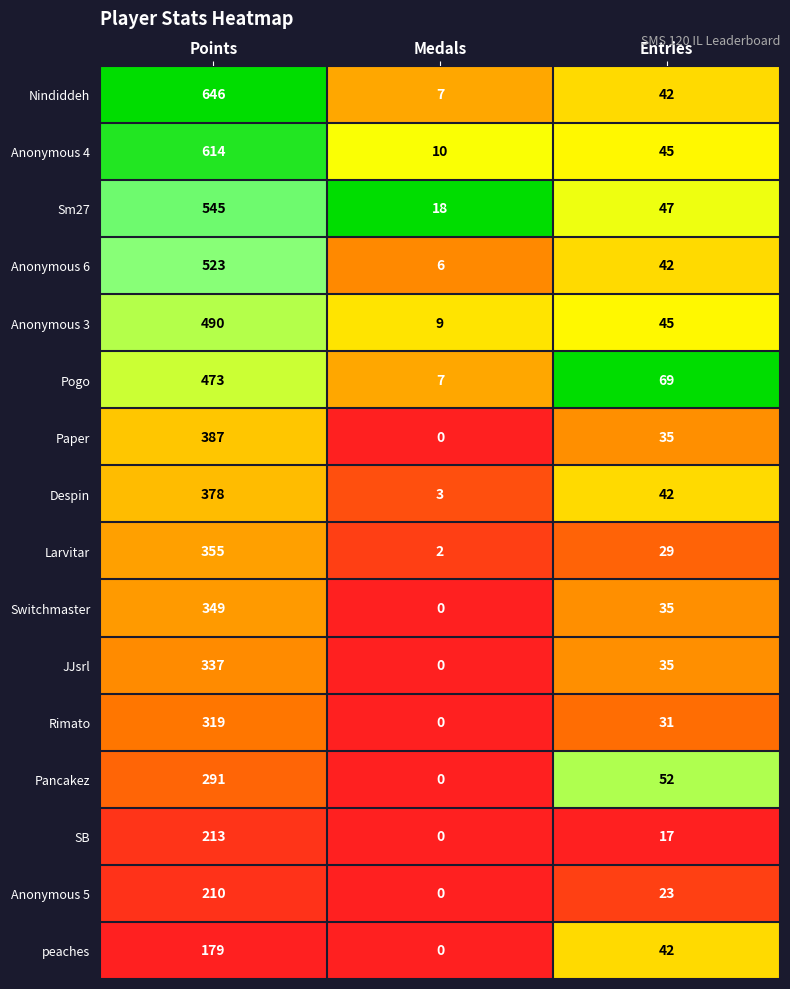

What is the difference between the highest and lowest values at Entries?

52